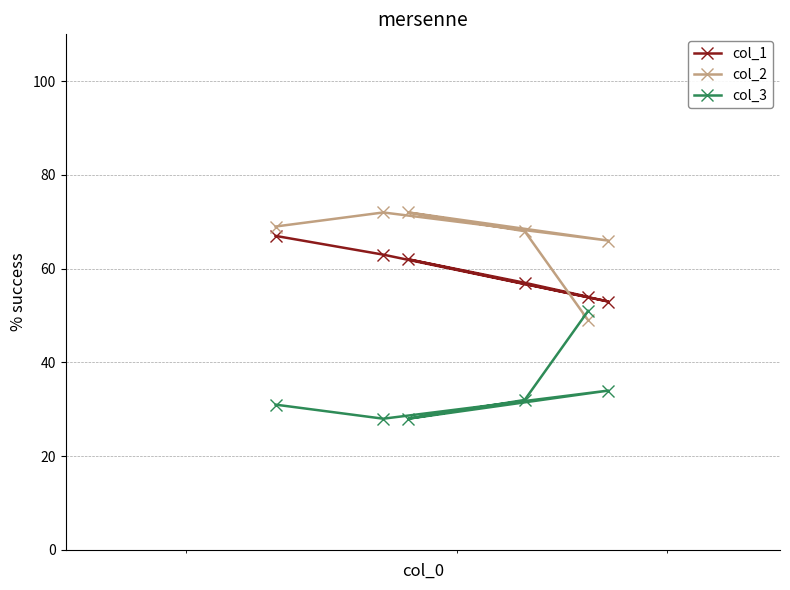

Which series has the largest total across all categories?

col_2